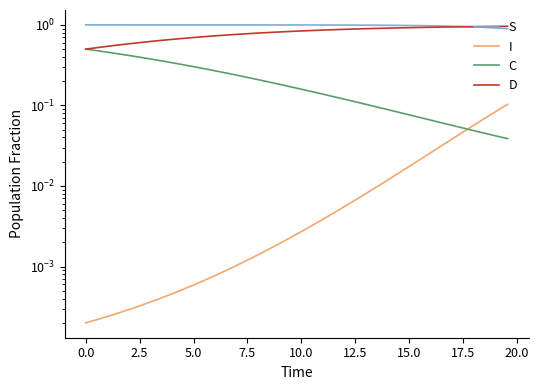

What is the lowest value of the S series?

0.9